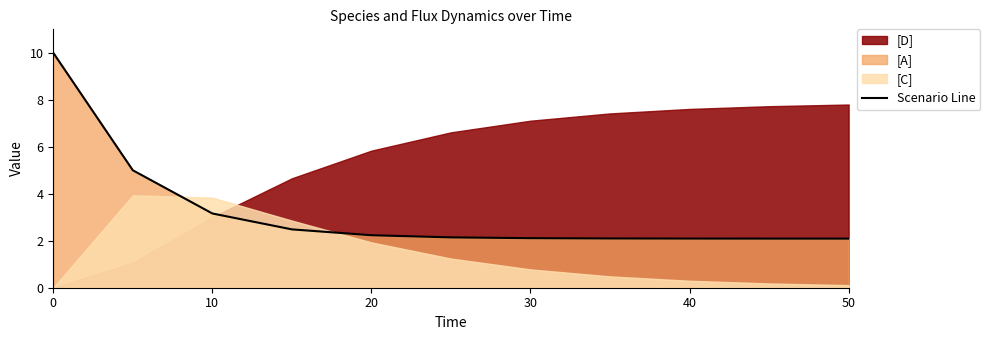

What is the greatest value displayed?

10.0